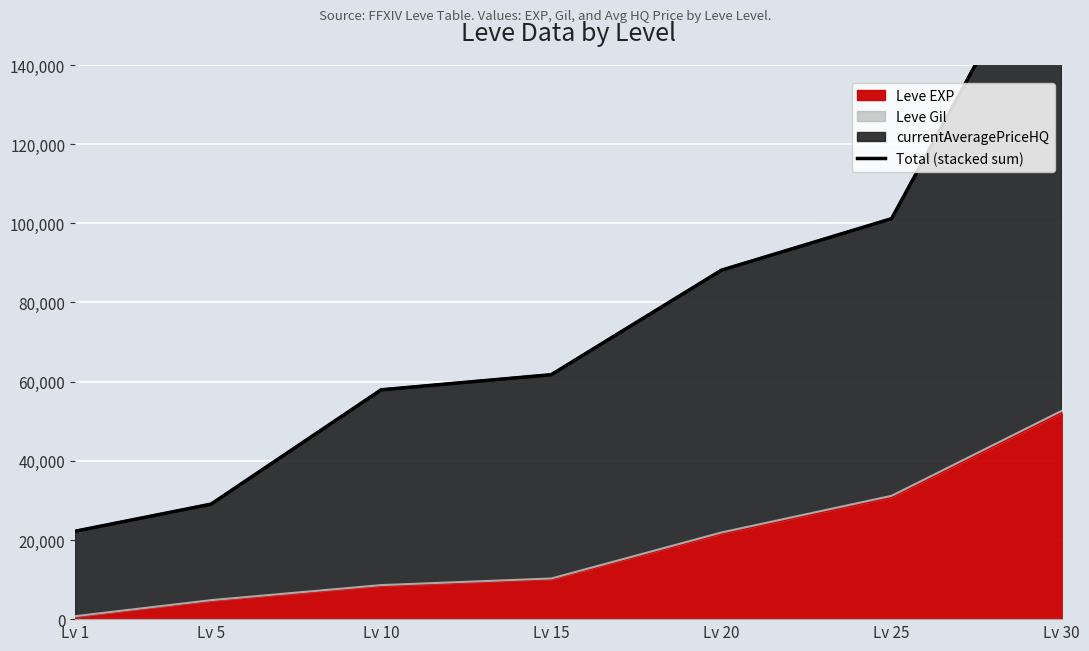

What is the value of the 3rd point from the left?

57941